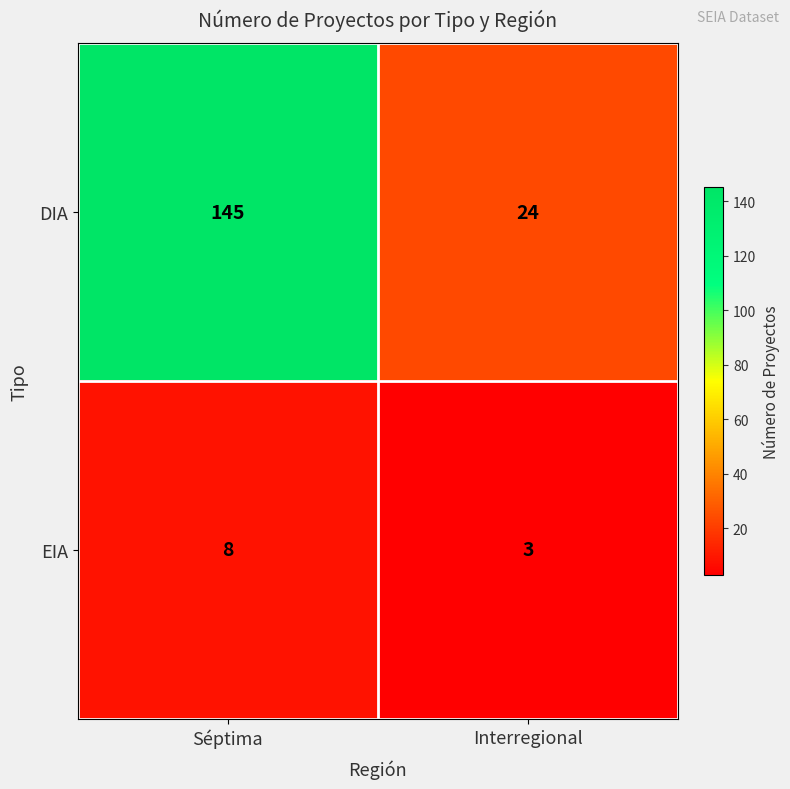

What is the sum of all DIA values?

169